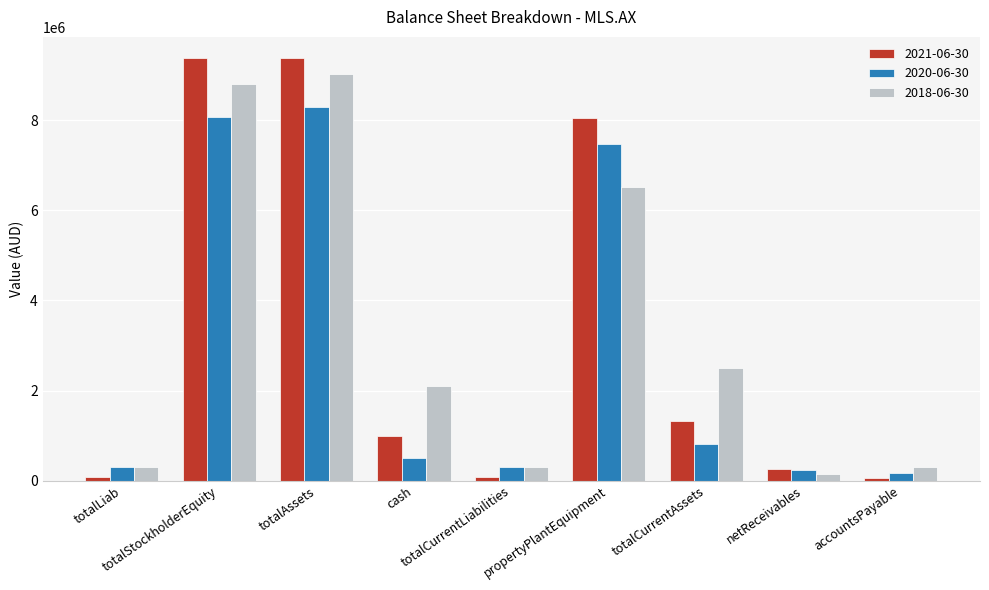

What is the difference between the second highest and minimum values in the 2018-06-30 series?

8638586